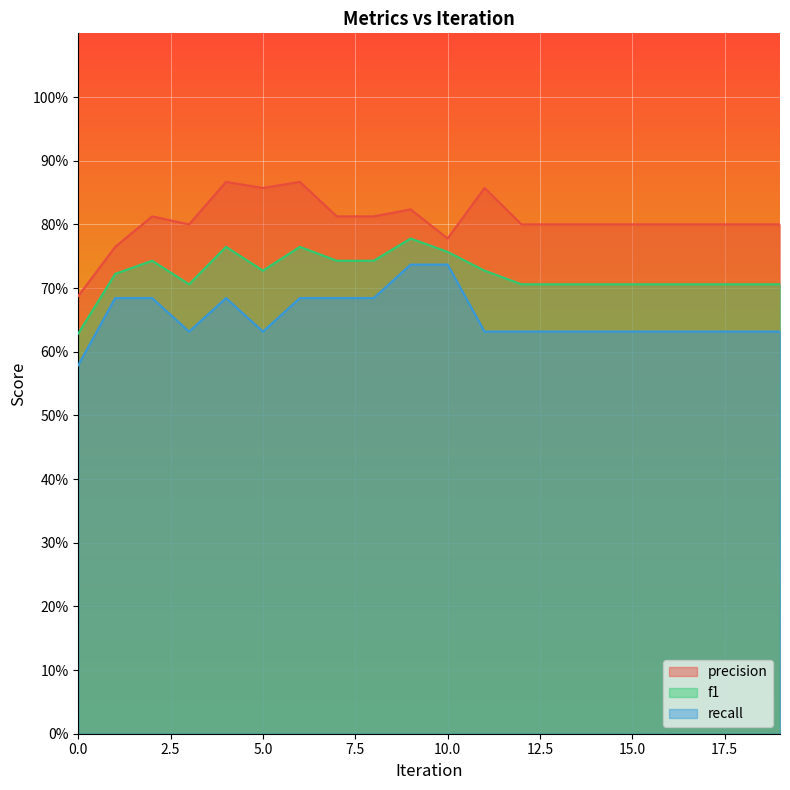

How many lines are shown in the chart?

3